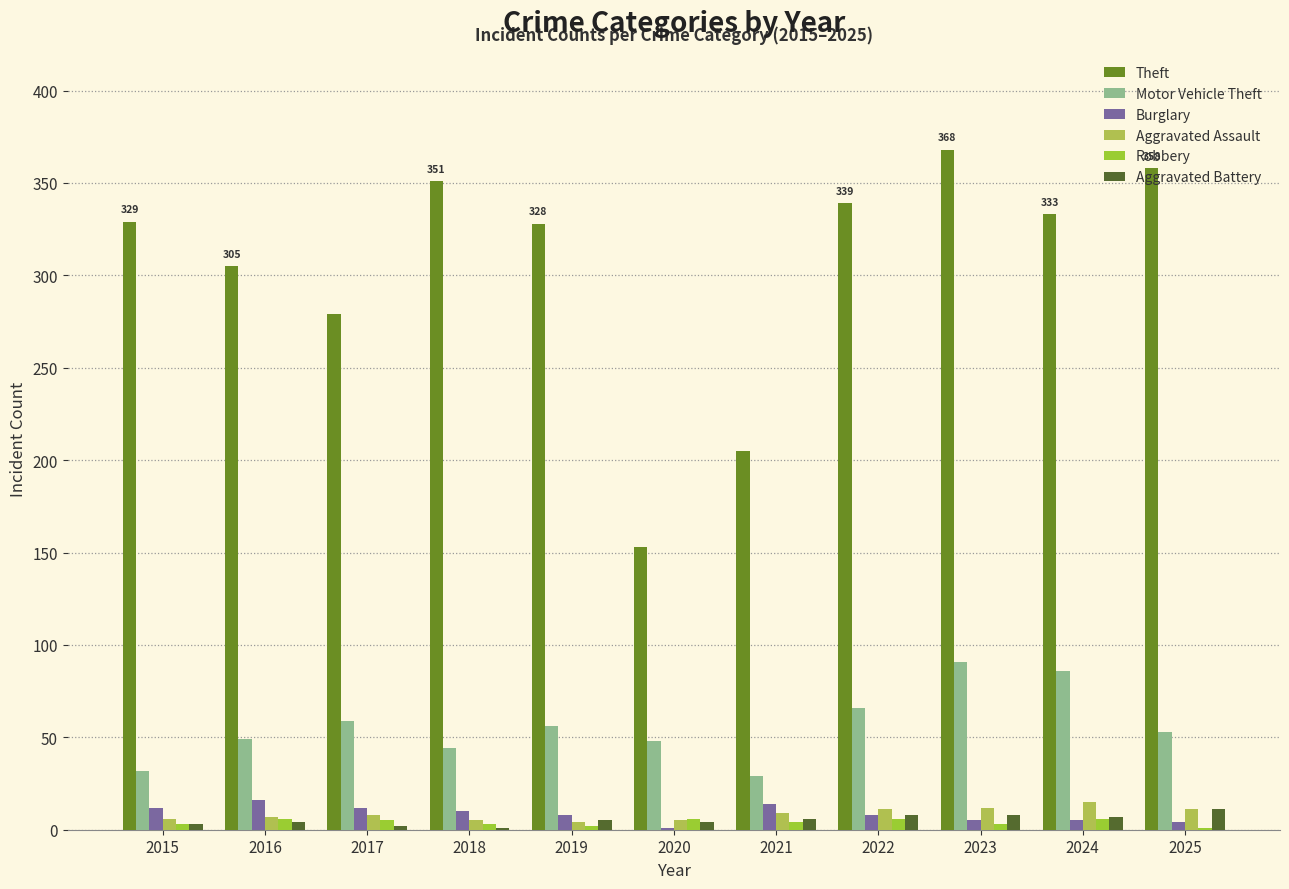

What is the value of the Aggravated Battery bar at the 5th from the left?

5